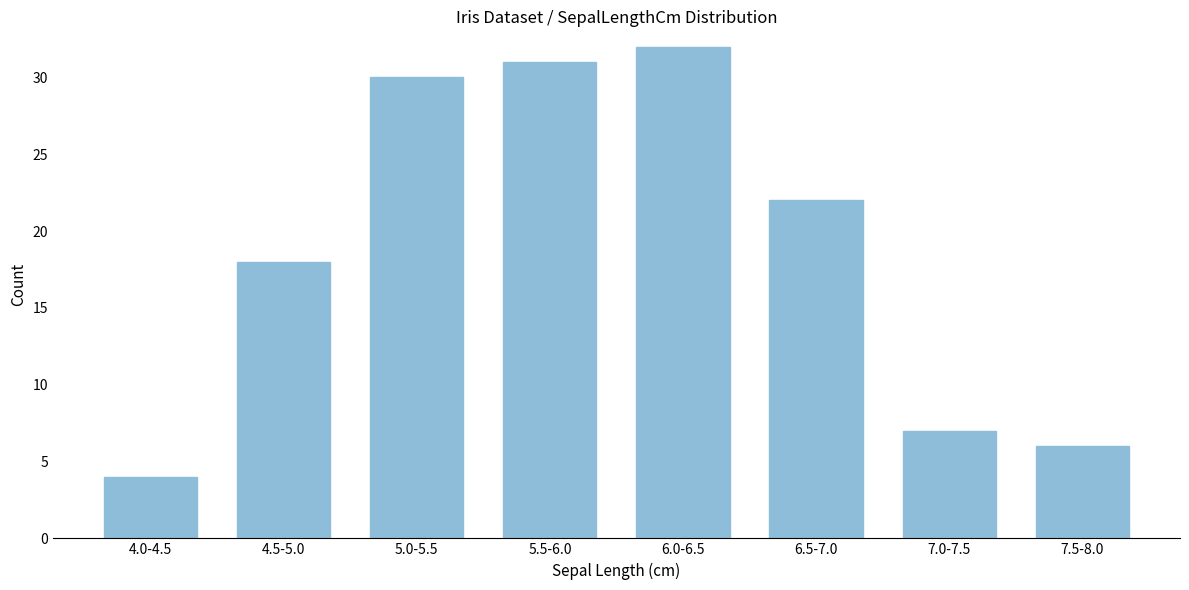

Reading left to right, extract all data points from this chart.

4.0-4.5=4	4.5-5.0=18	5.0-5.5=30	5.5-6.0=31	6.0-6.5=32	6.5-7.0=22	7.0-7.5=7	7.5-8.0=6